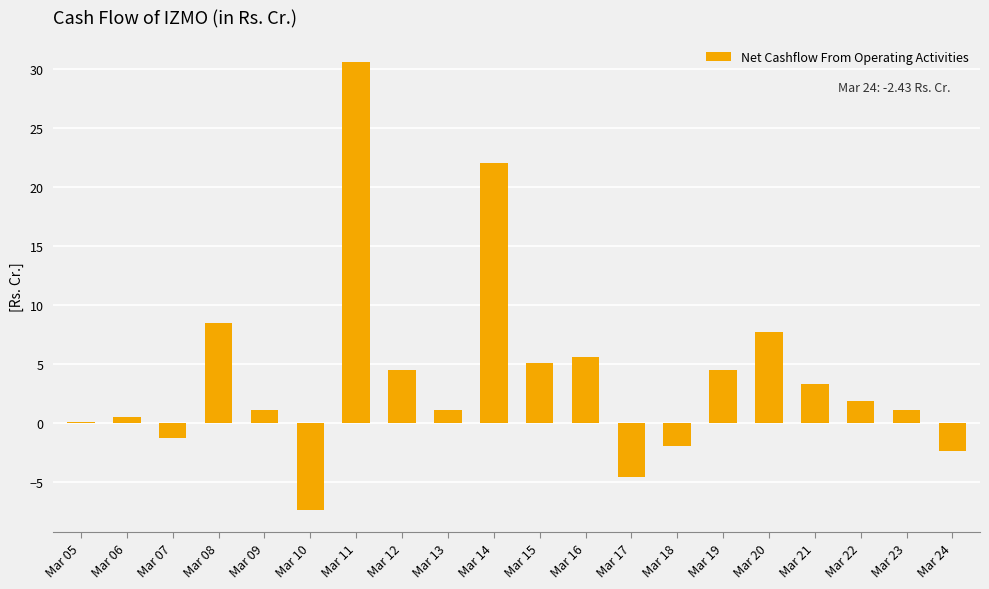

Which has a higher value, Mar 24 or Mar 10?

Mar 24